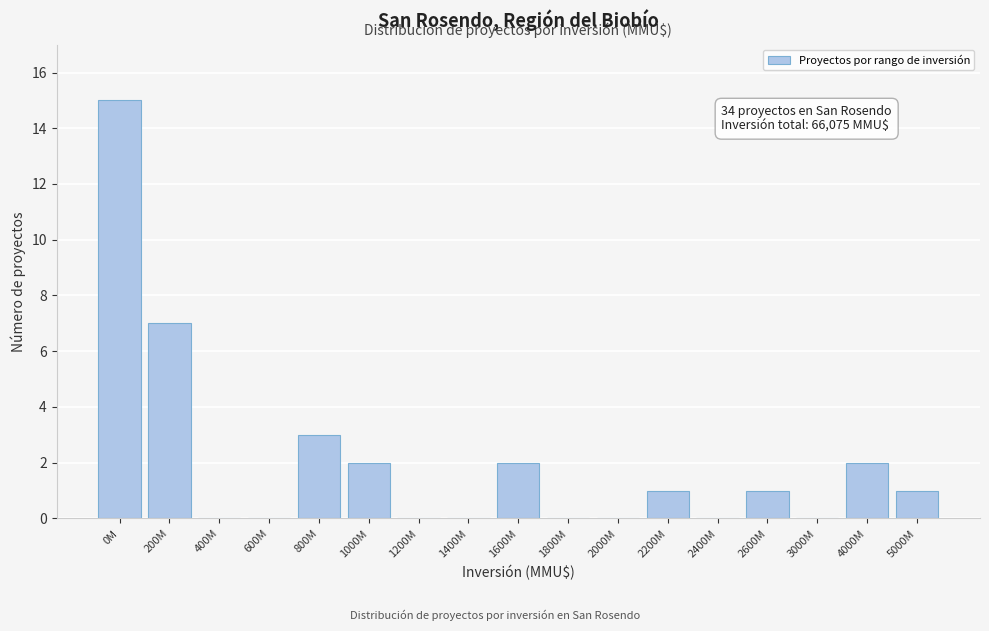

Reading left to right, transcribe all the data shown in this chart.

0M=15	200M=7	400M=0	600M=0	800M=3	1000M=2	1200M=0	1400M=0	1600M=2	1800M=0	2000M=0	2200M=1	2400M=0	2600M=1	3000M=0	4000M=2	5000M=1